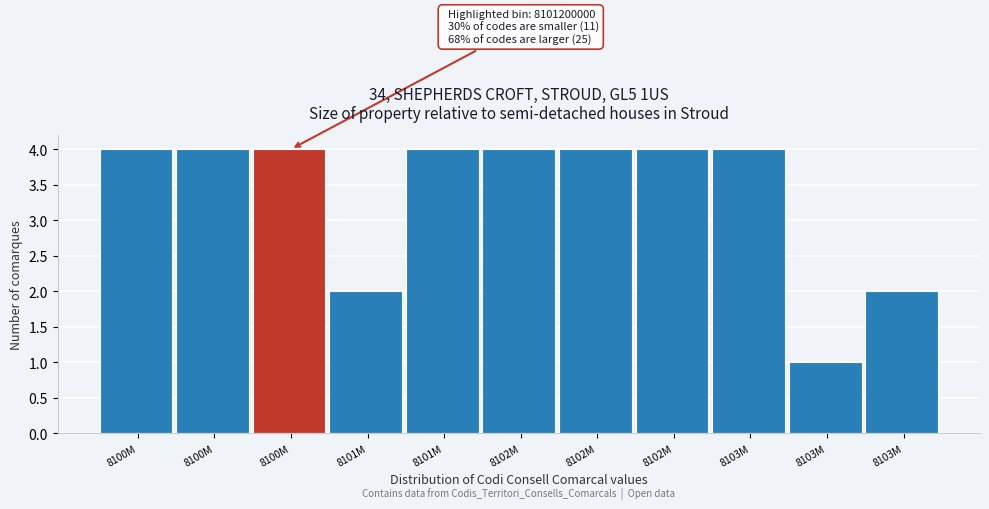

Are the bars horizontal?

No